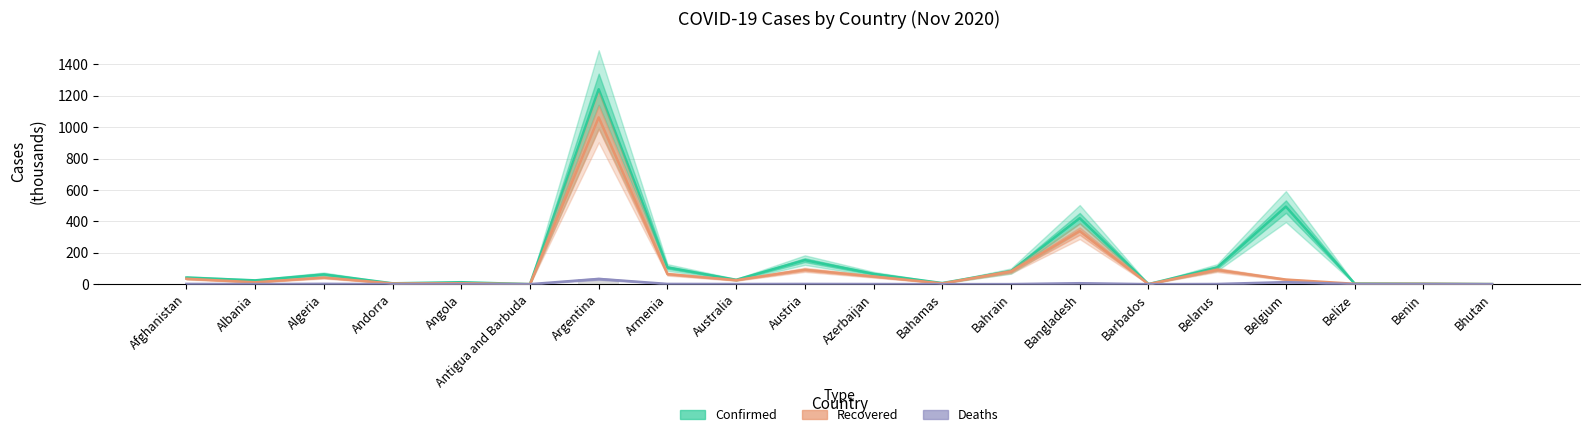

Reading left to right, list all the values displayed in this chart.

Confirmed: 42.1	24.2	62.1	5.4	12.4	0.1	1242.2	106.4	27.7	153.2	65.4	6.9	83.5	420.2	0.2	106.3	494.2	4.1	2.7	0.4
Recovered: 34.5	12.1	42.0	4.2	5.9	0.1	1062.9	64.2	25.5	91.7	48.9	4.9	81.0	338.1	0.2	91.0	29.4	2.4	2.5	0.3
Deaths: 1.6	0.6	2.0	0.1	0.3	0.0	33.6	1.6	0.9	1.4	0.8	0.2	0.3	6.1	0.0	1.0	12.9	0.1	0.0	0.0